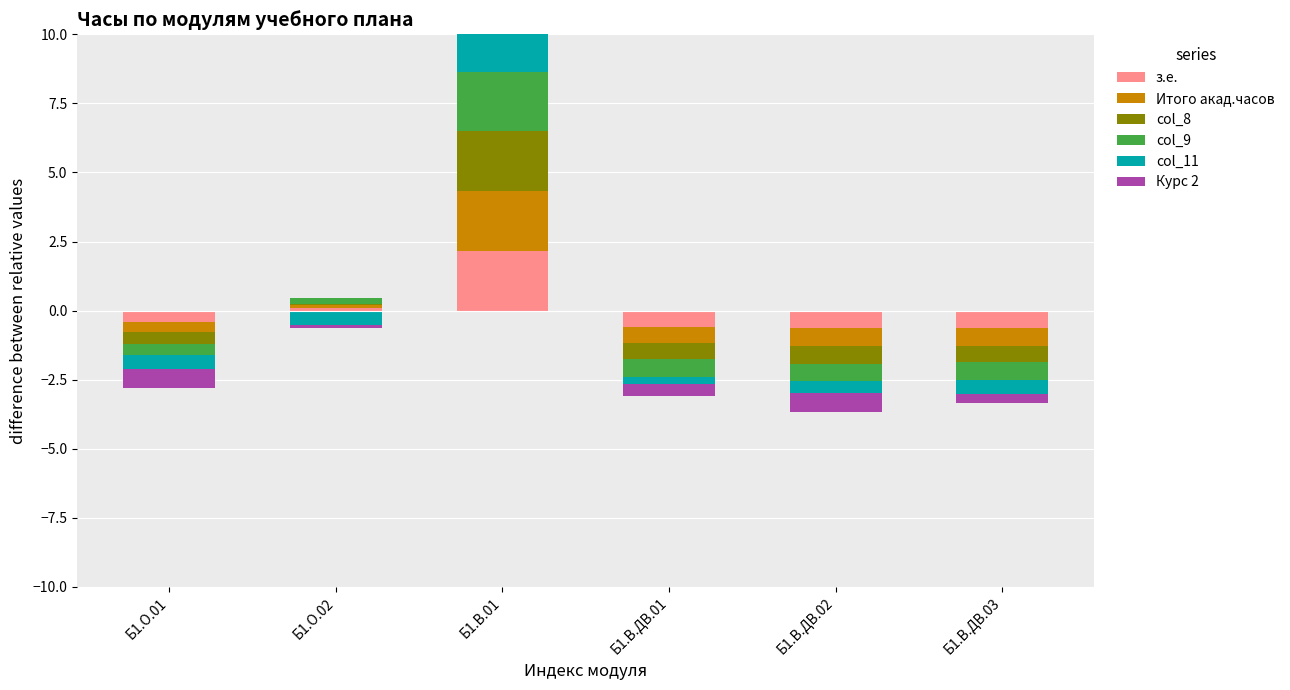

Where is col_9 nearest to the value 1?

Б1.О.02